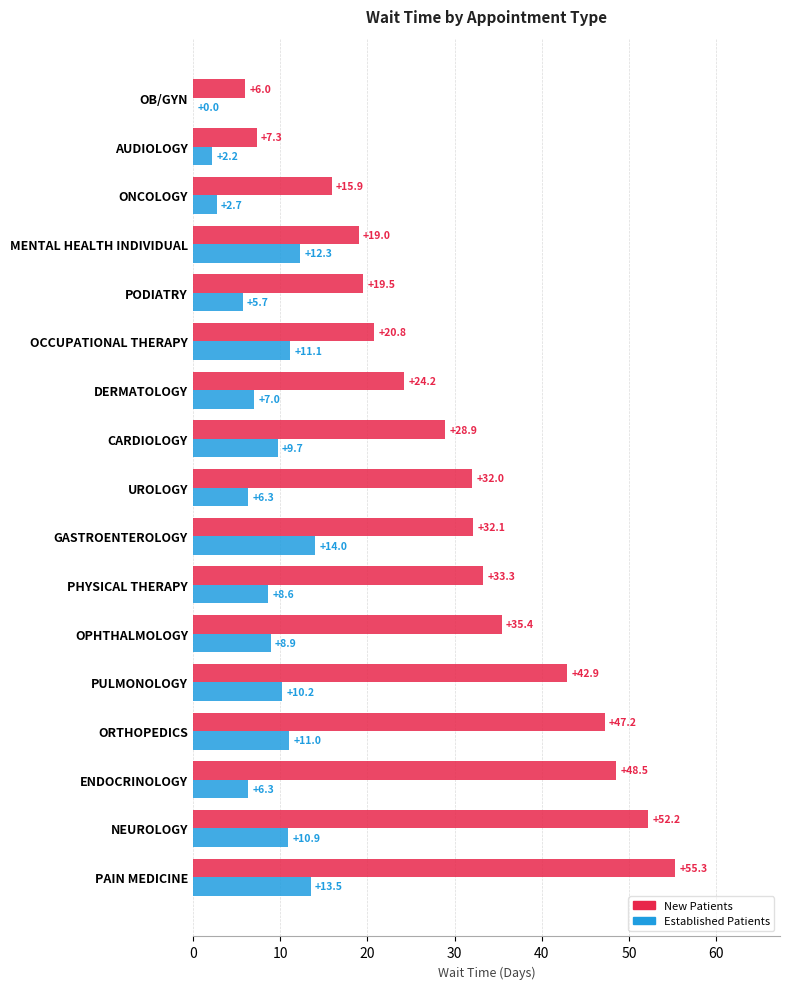

What is the greatest value displayed?

55.3